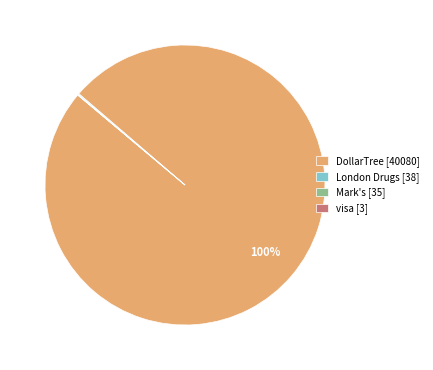

To the nearest percent, what is the difference between the largest and smallest slice percentages?

100%